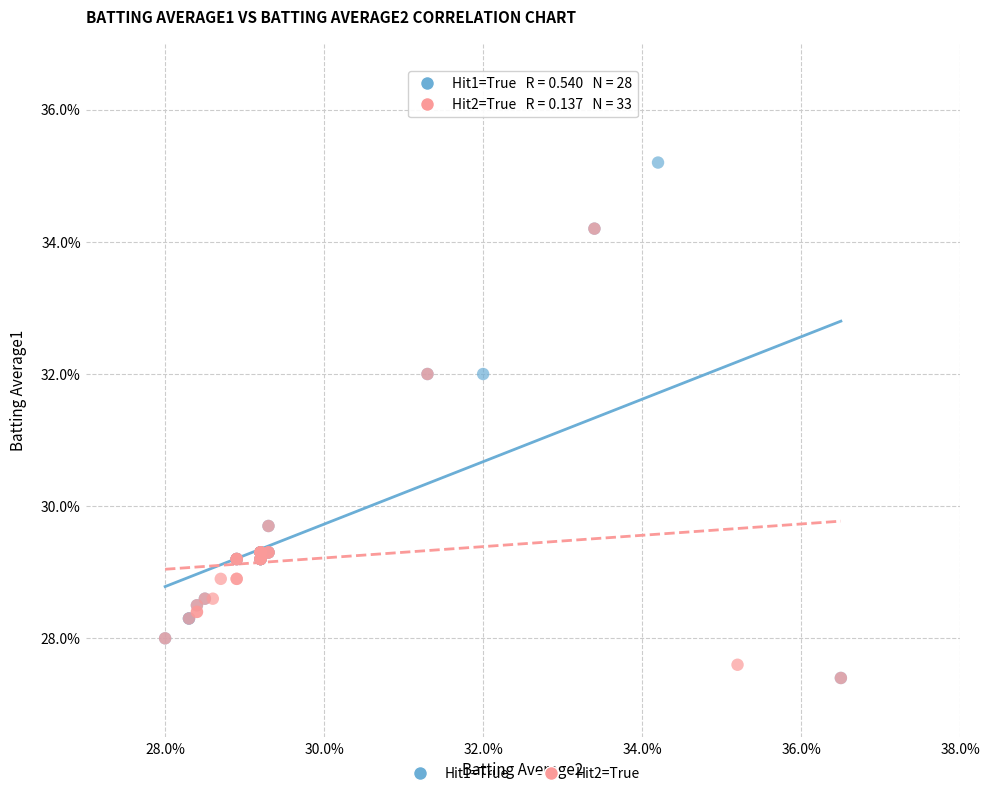

What are all the series names shown in the legend?

Hit1=True, Hit2=True